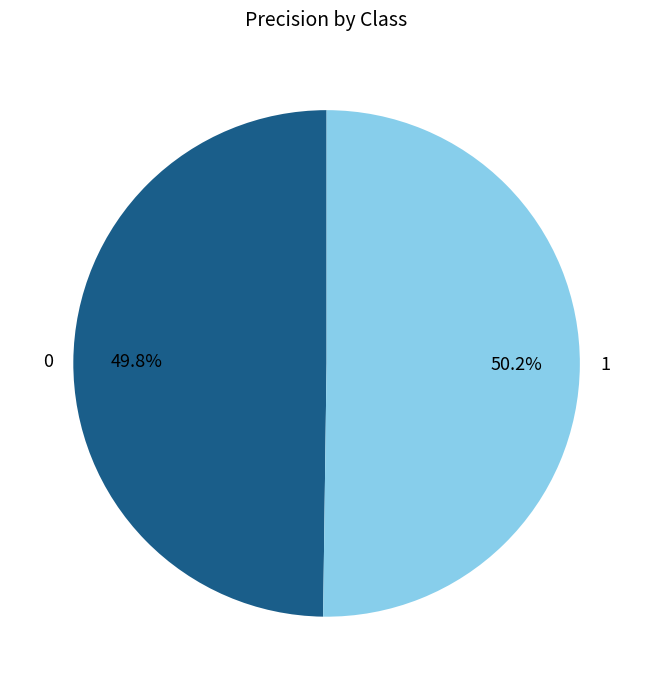

The 0 slice represents 39% of the pie. True or false?

False